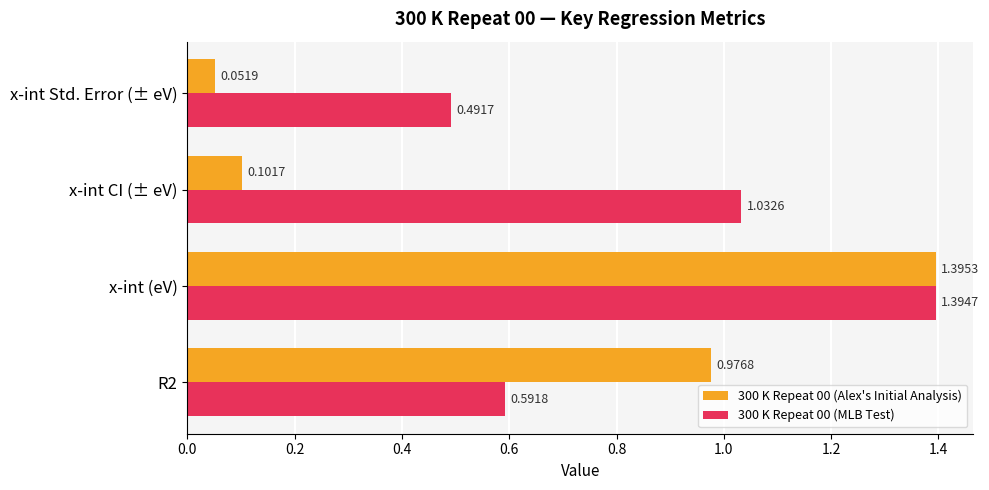

List the series in order of their overall mean, lowest first.

300 K Repeat 00 (Alex's Initial Analysis), 300 K Repeat 00 (MLB Test)